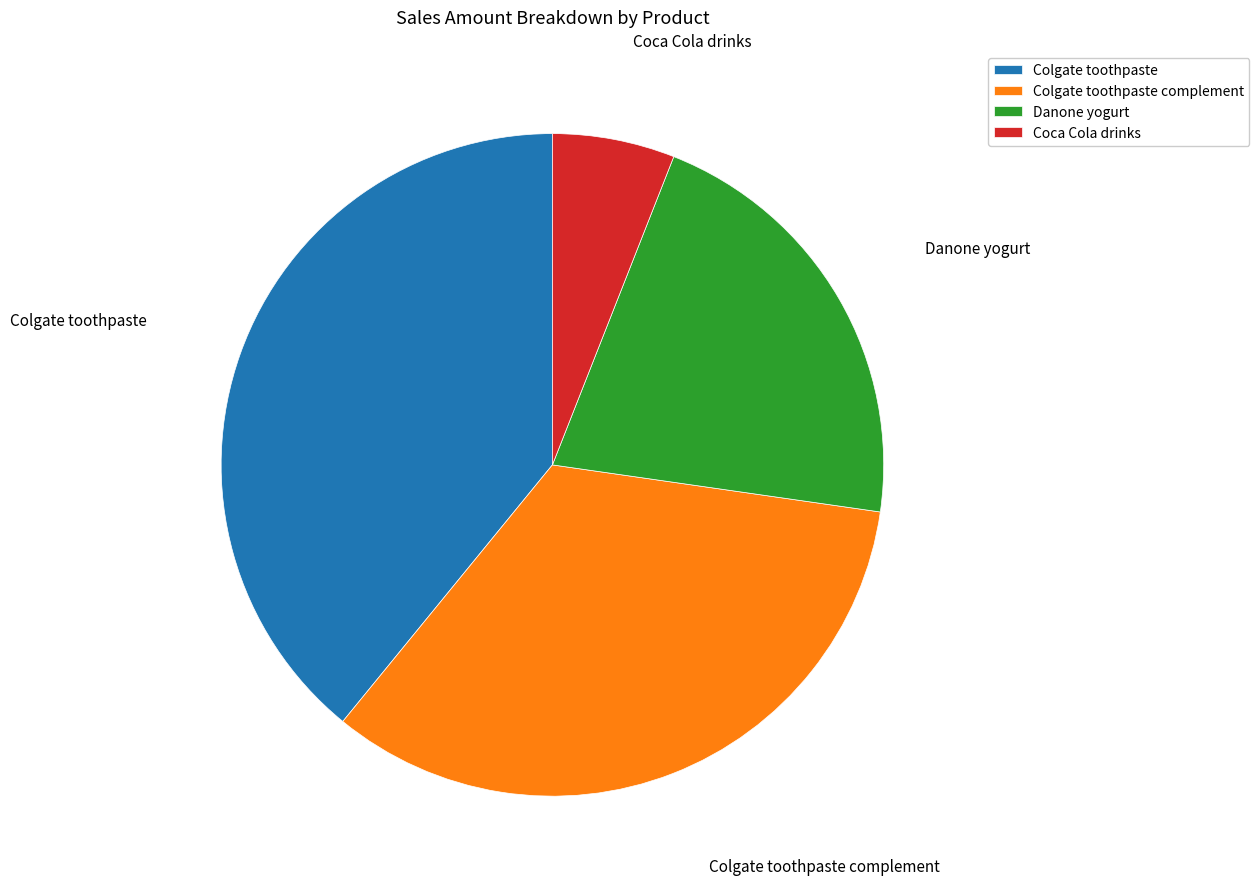

Combined, do Colgate toothpaste complement and Colgate toothpaste account for over 50%?

Yes